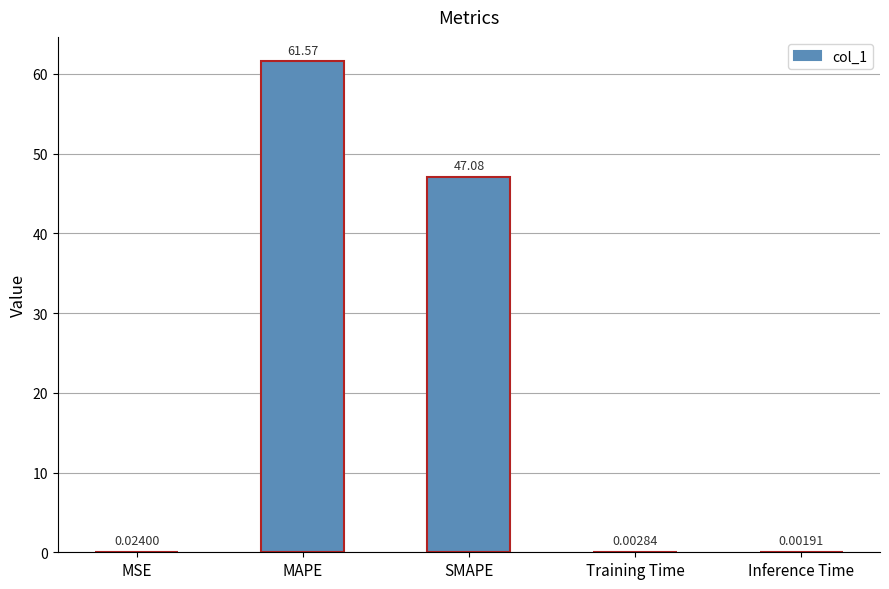

What is the sum of all values?

108.7